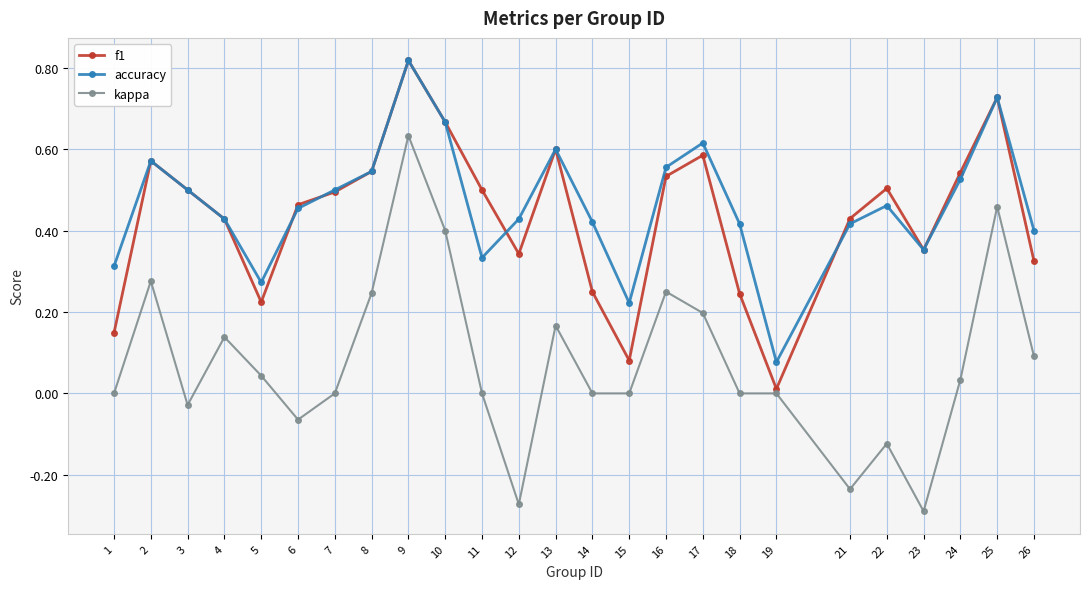

True or false: kappa and accuracy cross at least once.

False